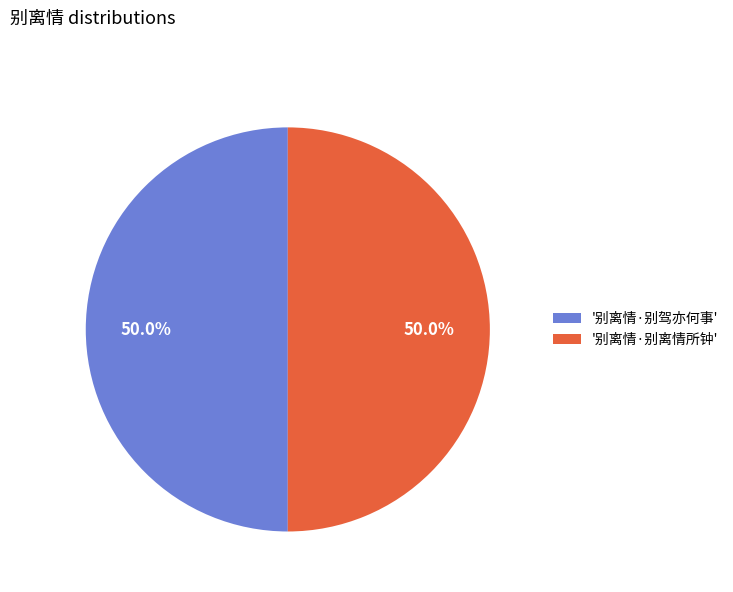

Combined, what portion of the pie is '别离情·别驾亦何事' and '别离情·别离情所钟'?

100.0%